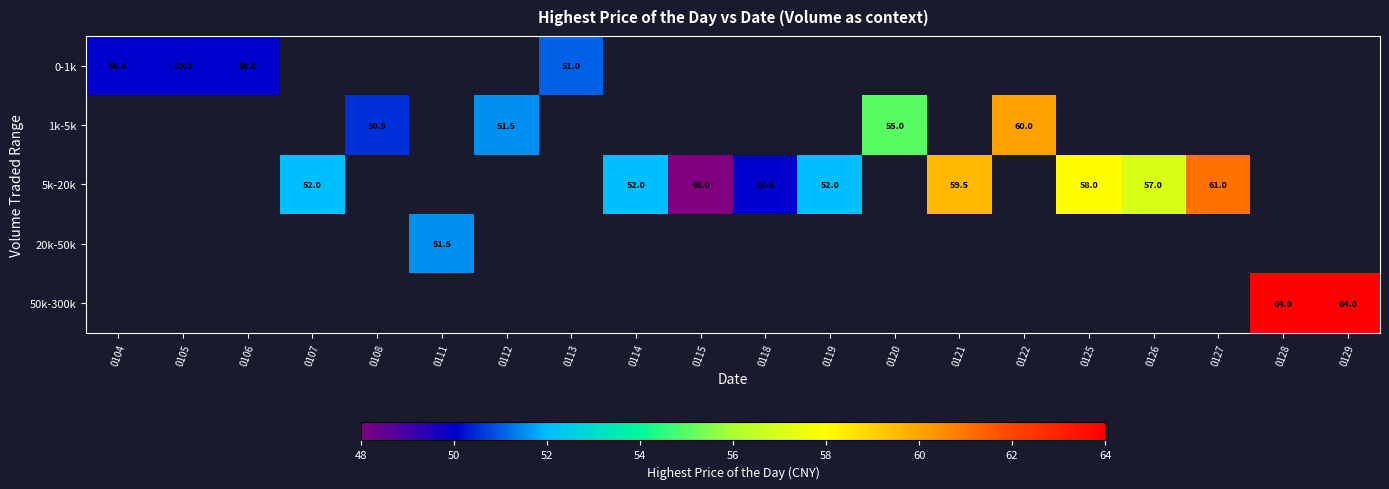

Is it true that 0-1k equals 88.0 at 0113?

False